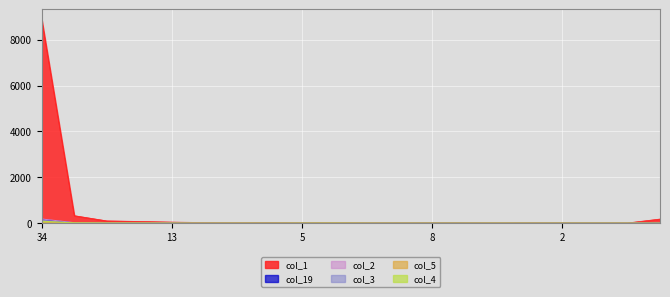

Which category has the lowest value in the col_5 series?

6